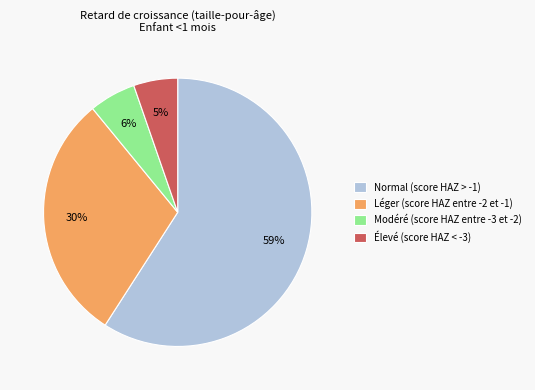

True or false: Léger (score HAZ entre -2 et -1) accounts for 20% of the total.

False